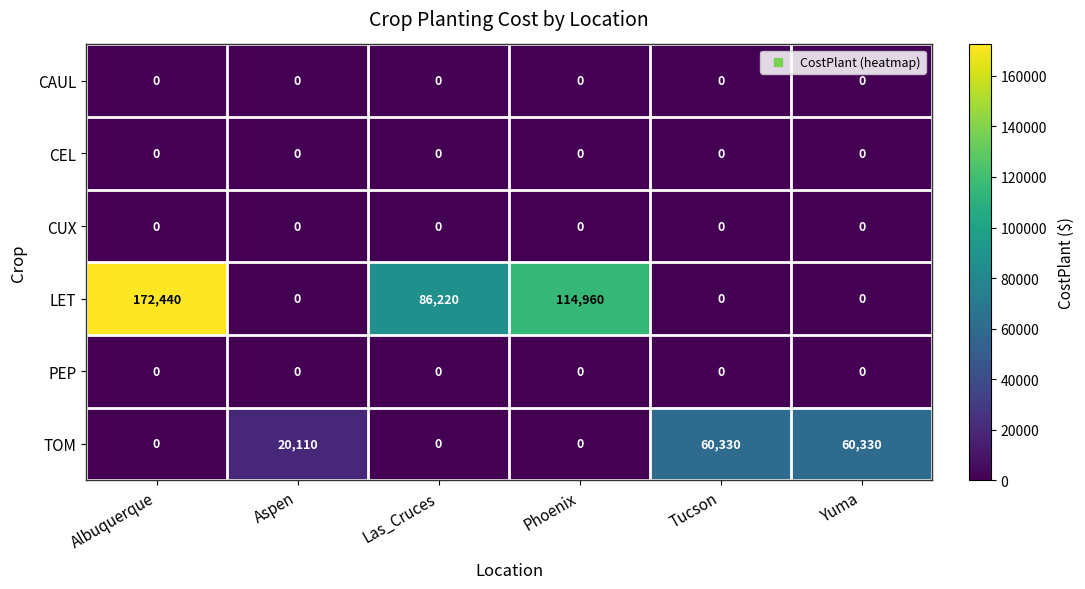

What is the difference between the maximum and minimum values in the TOM series?

60330